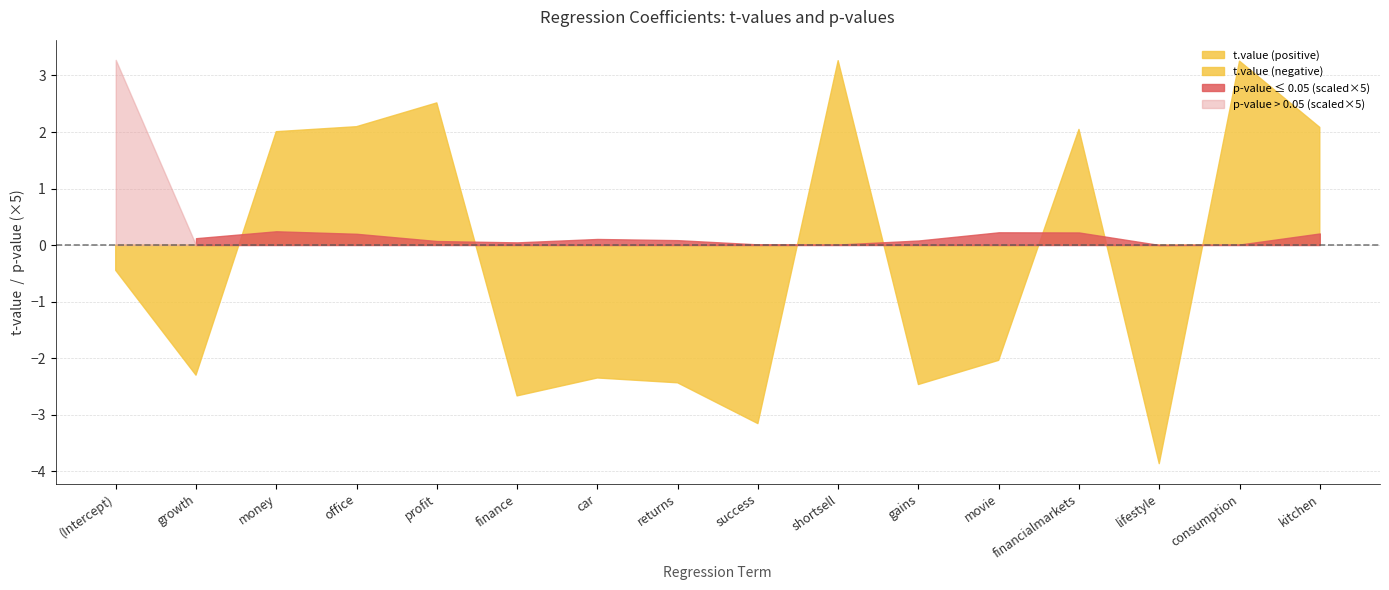

After their last crossing, which series has the higher values: t.value or Pr?

t.value